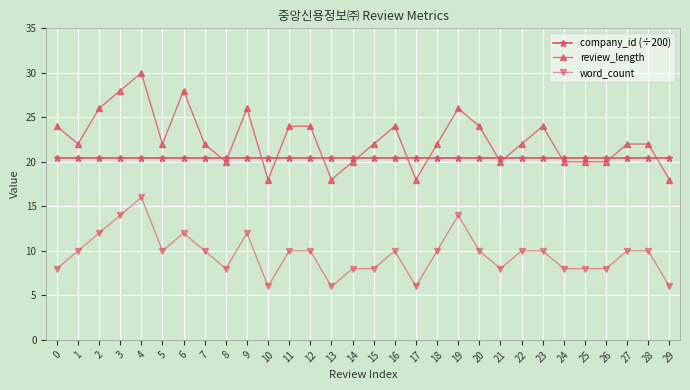

At which category does the chart reach its peak across all series?

4